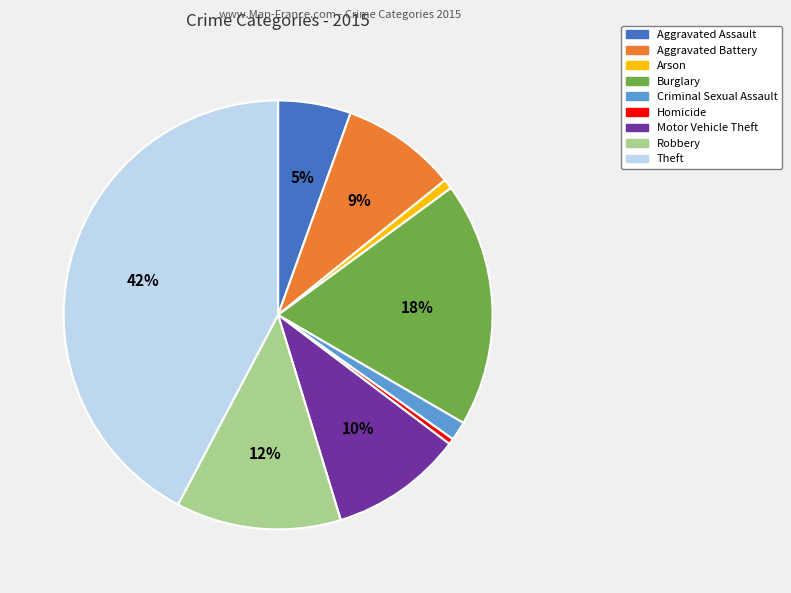

To the nearest percent, what is the average slice percentage?

11%